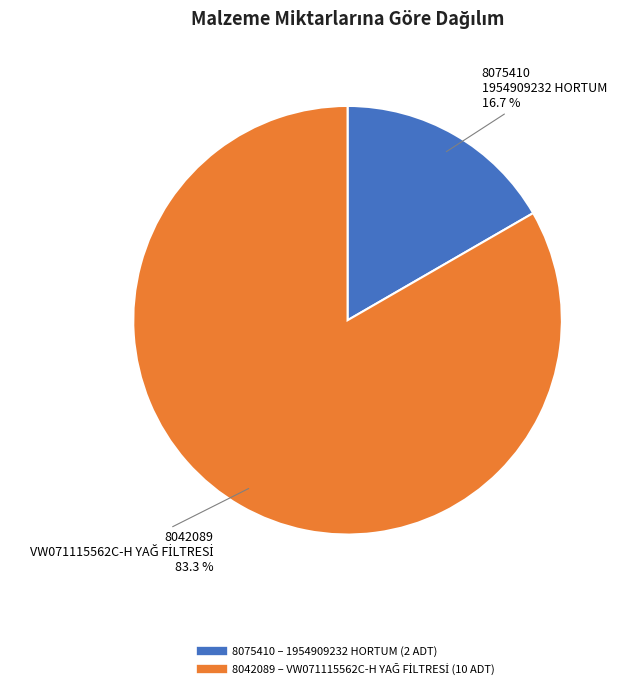

Between 8075410 and 8042089, which is larger?

8042089